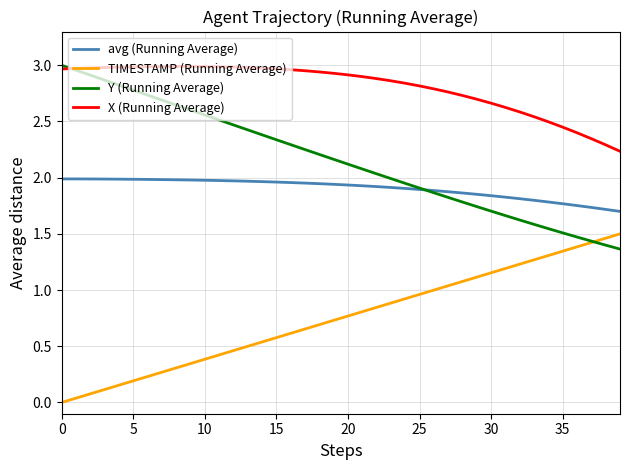

Which series has the largest total across all categories?

X (Running Average)